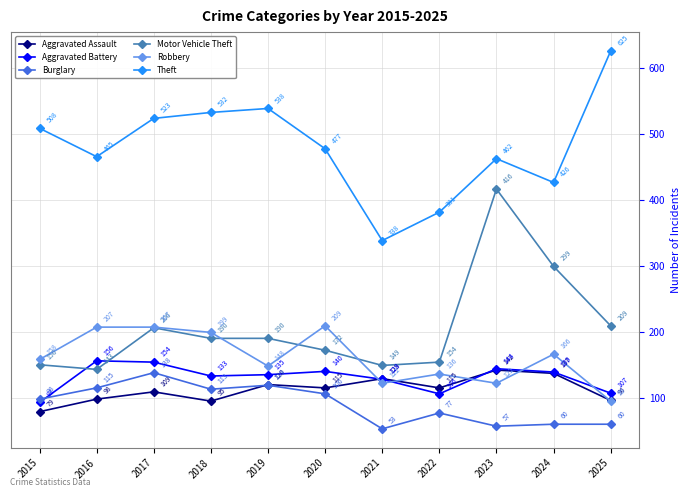

In Theft, how many points are lower than both neighbors (excluding endpoints)?

3